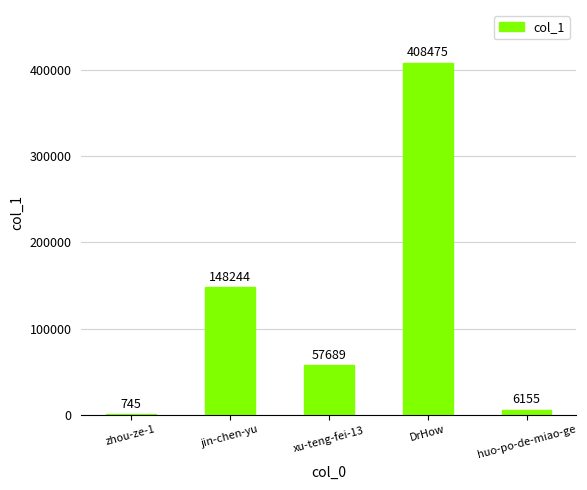

The value at xu-teng-fei-13 is 57689. True or false?

True